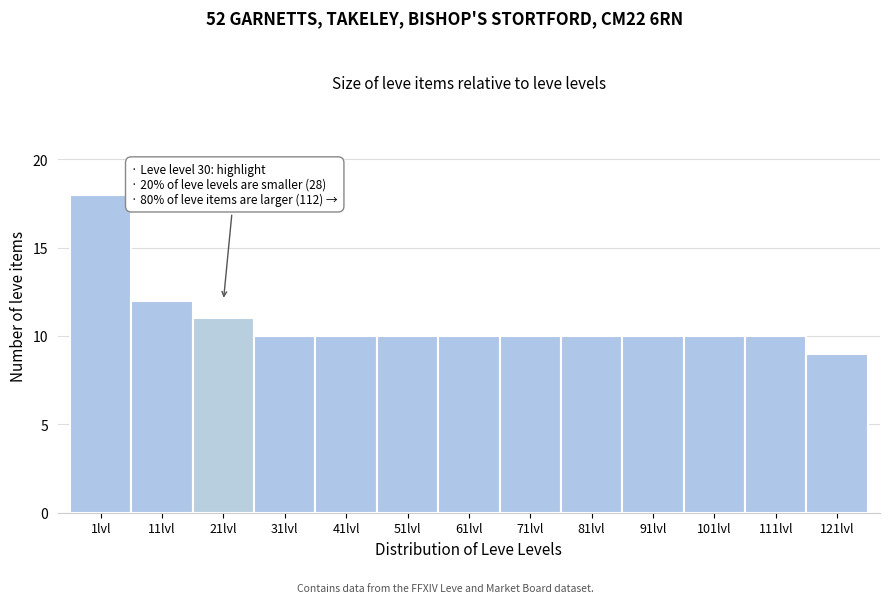

Reading left to right, list all the values displayed in this chart.

1lvl=18	11lvl=12	21lvl=11	31lvl=10	41lvl=10	51lvl=10	61lvl=10	71lvl=10	81lvl=10	91lvl=10	101lvl=10	111lvl=10	121lvl=9